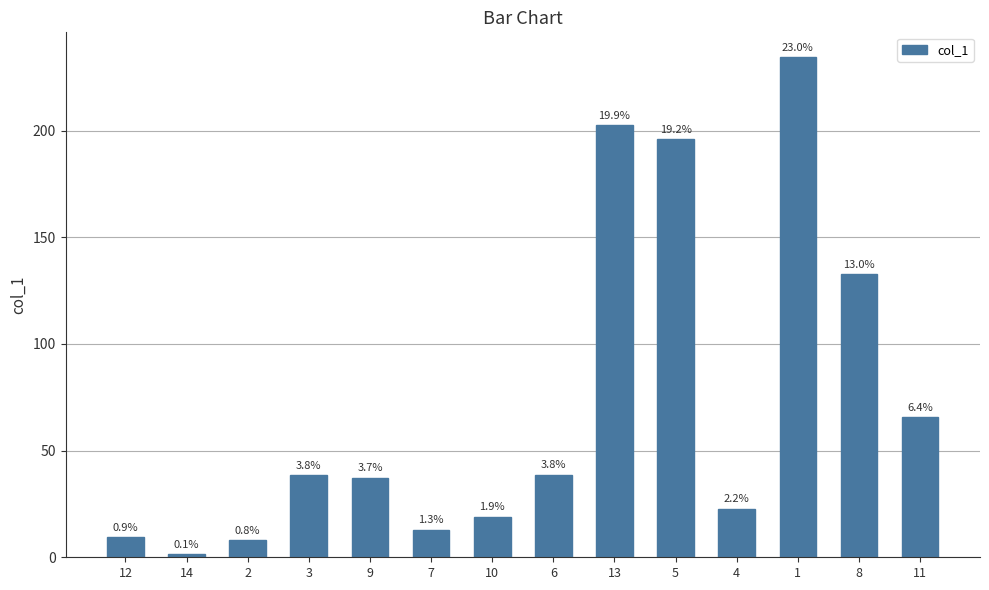

What is the difference between the maximum and minimum values?

232.9